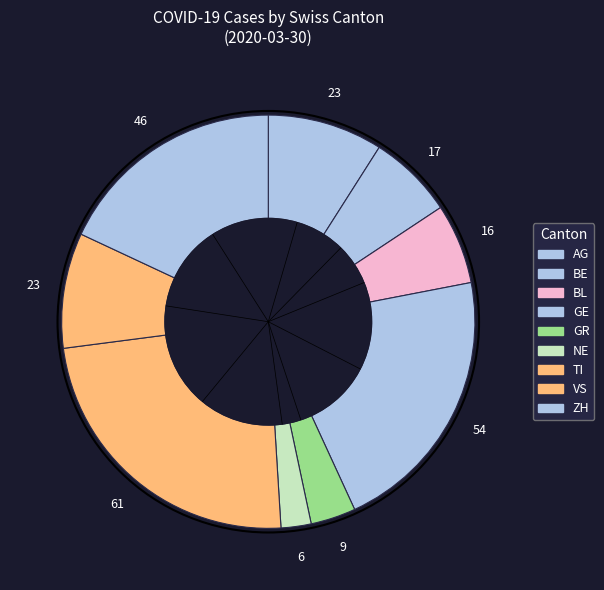

Count the number of slices in the pie.

9